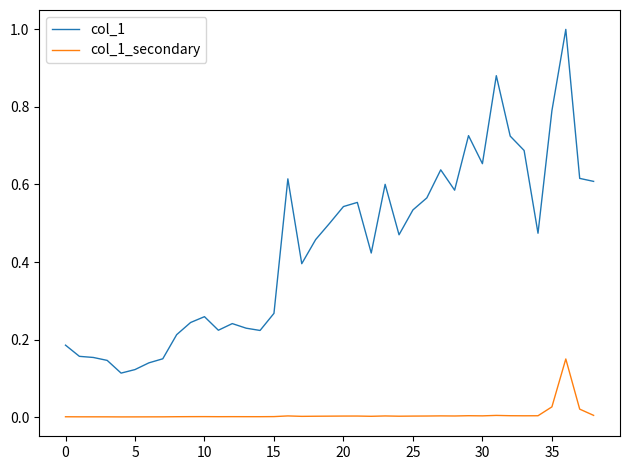

True or false: col_1 and col_1_secondary intersect in this chart.

False